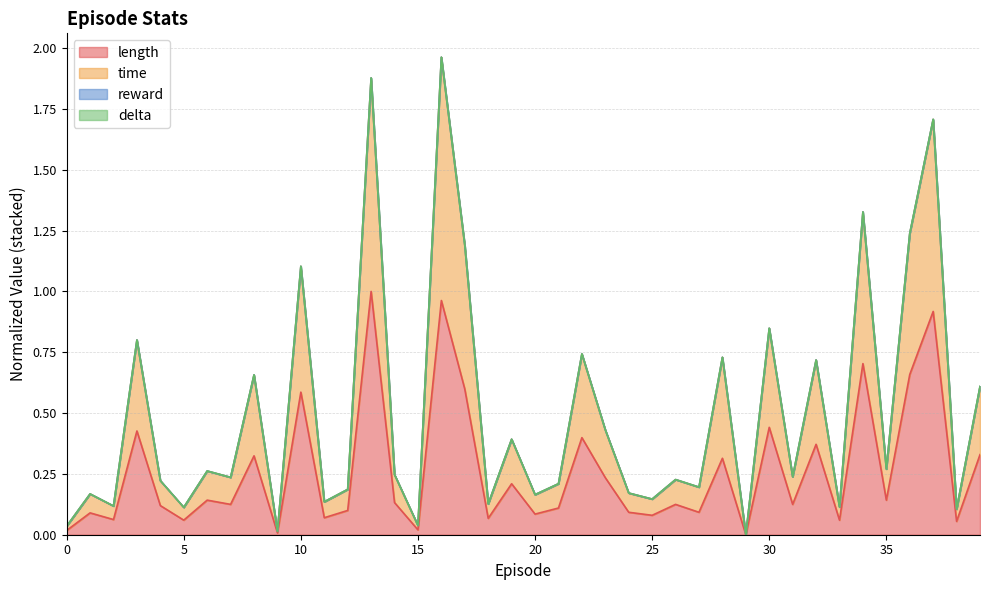

At how many categories does at least one series exceed 0?

39